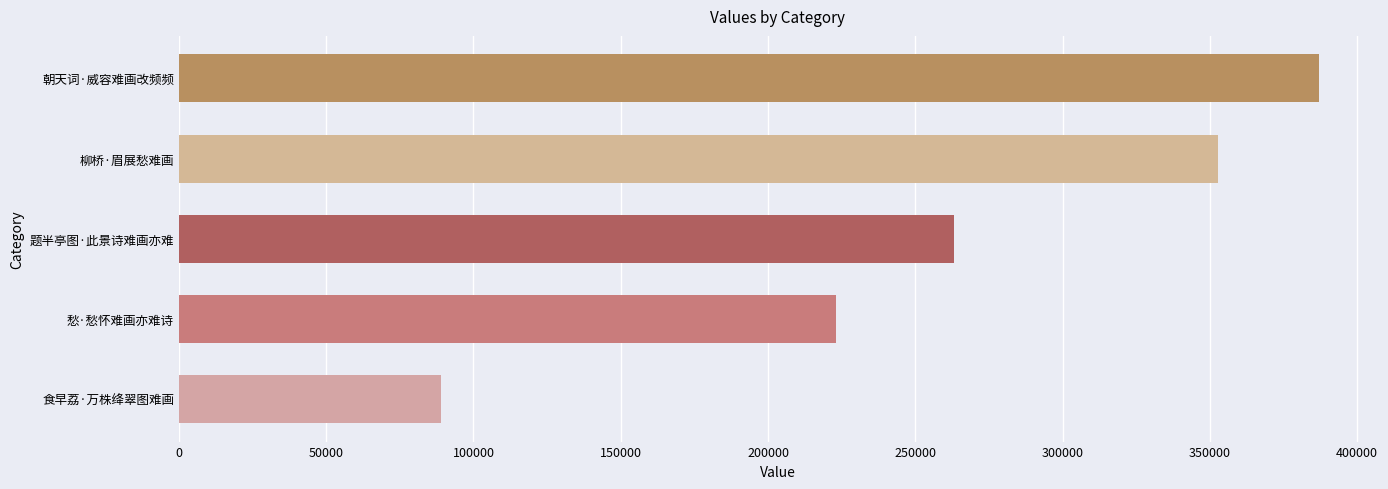

How many bars are there in total?

5